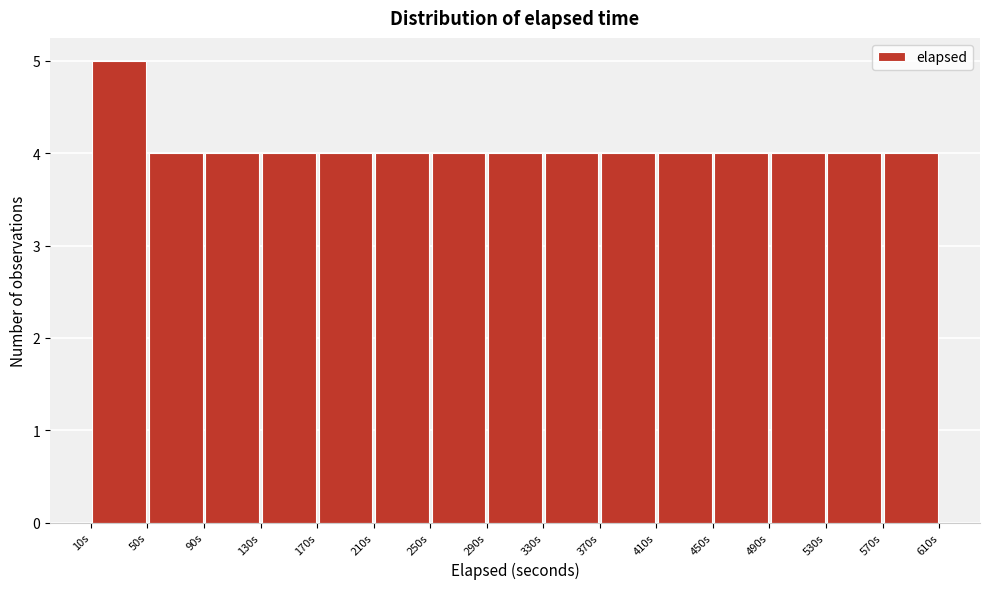

Which range on the x-axis has the tallest bar?

10 to 50